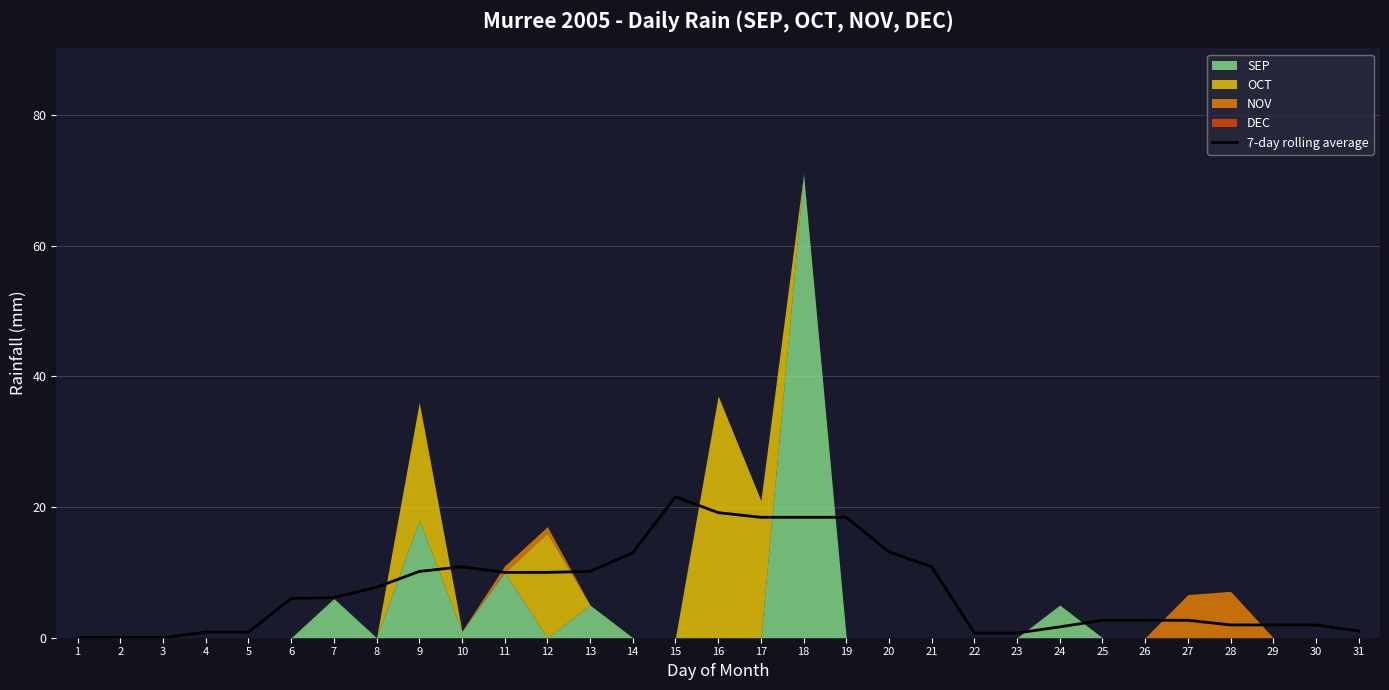

Between 16 and 31, which is larger?

16